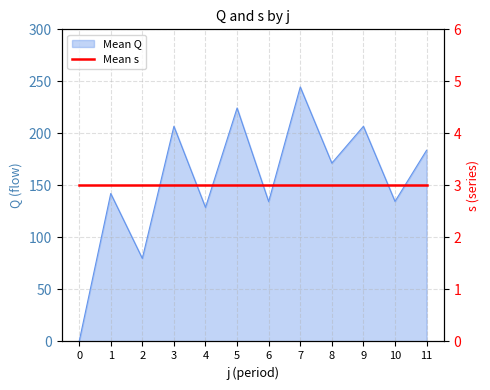

Reading right to left, extract all data points from this chart.

j=11=183.8	j=10=134.6	j=9=206.8	j=8=171.4	j=7=244.6	j=6=134.4	j=5=224.4	j=4=128.8	j=3=206.8	j=2=79.8	j=1=142.2	j=0=0.0